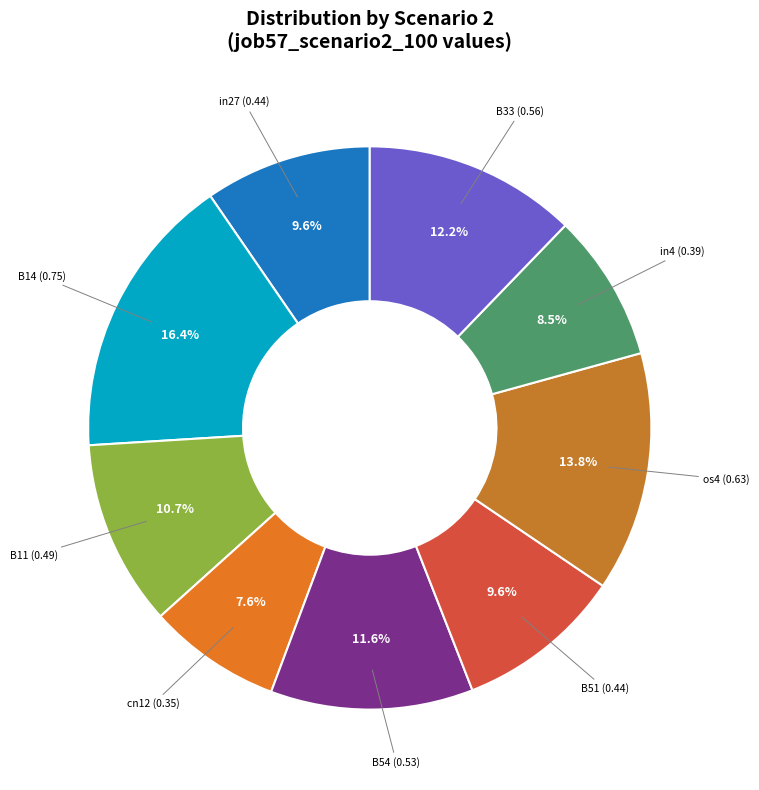

How many segments does this pie chart have?

9